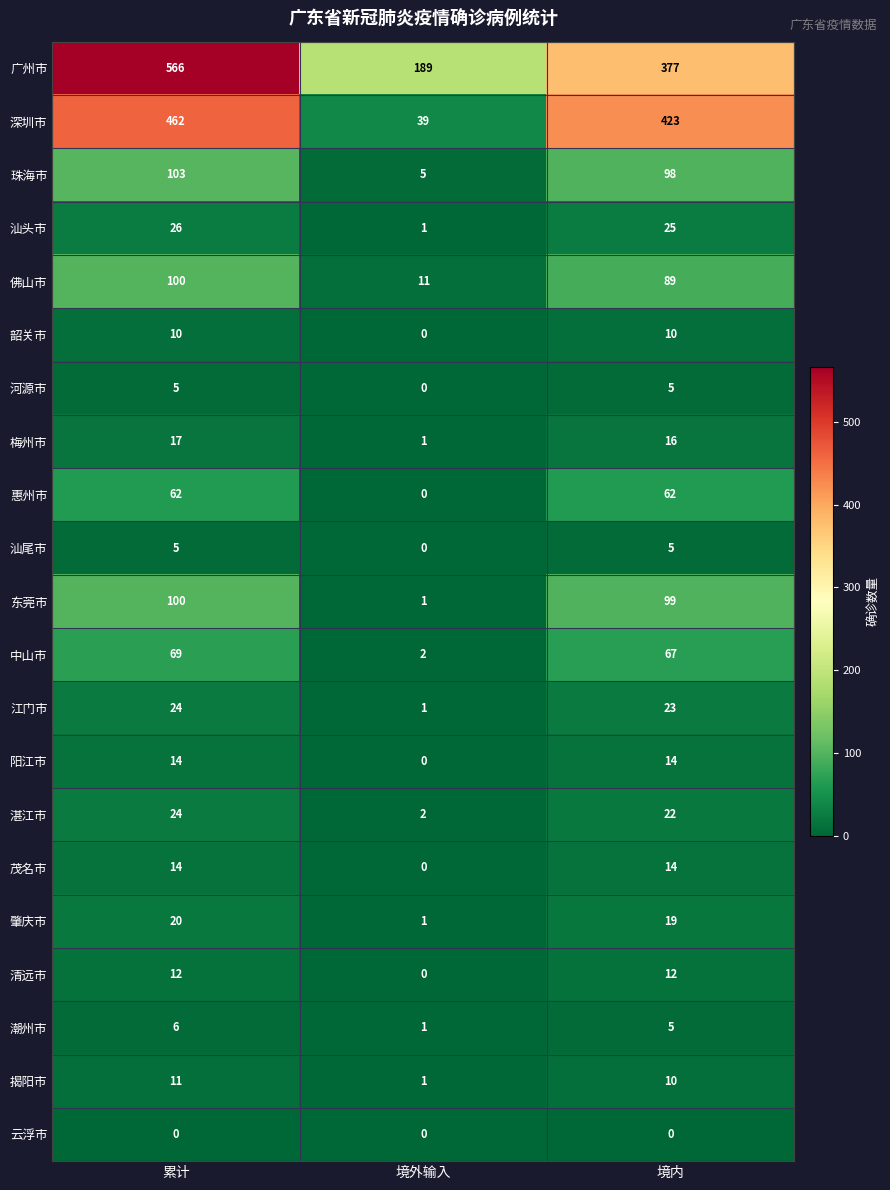

True or false: 珠海市 has a value of 8 at 境外输入.

False